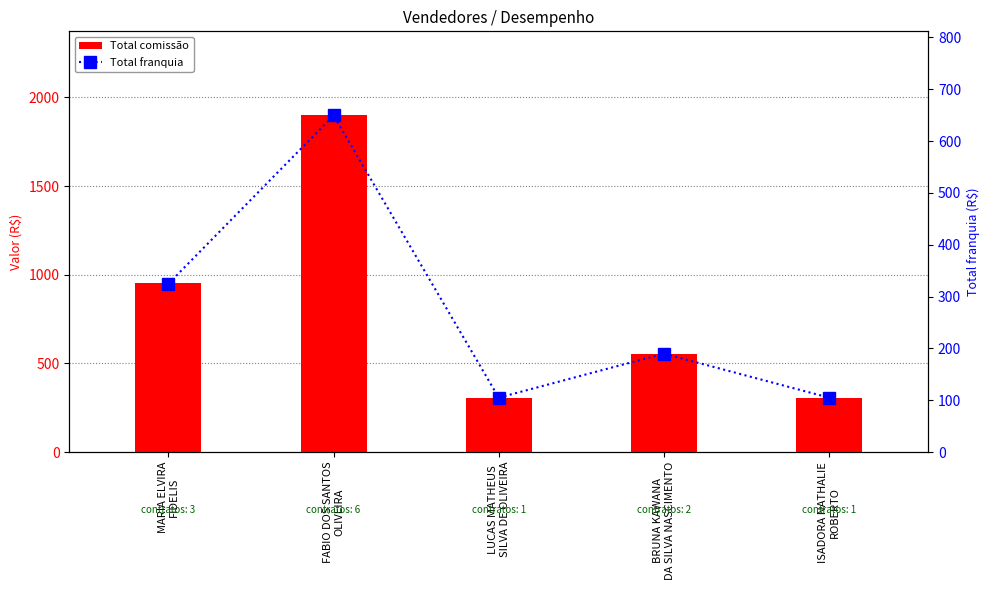

True or false: Total comissão has a value of 550.4 at BRUNA KAWANA
DA SILVA NASCIMENTO.

True